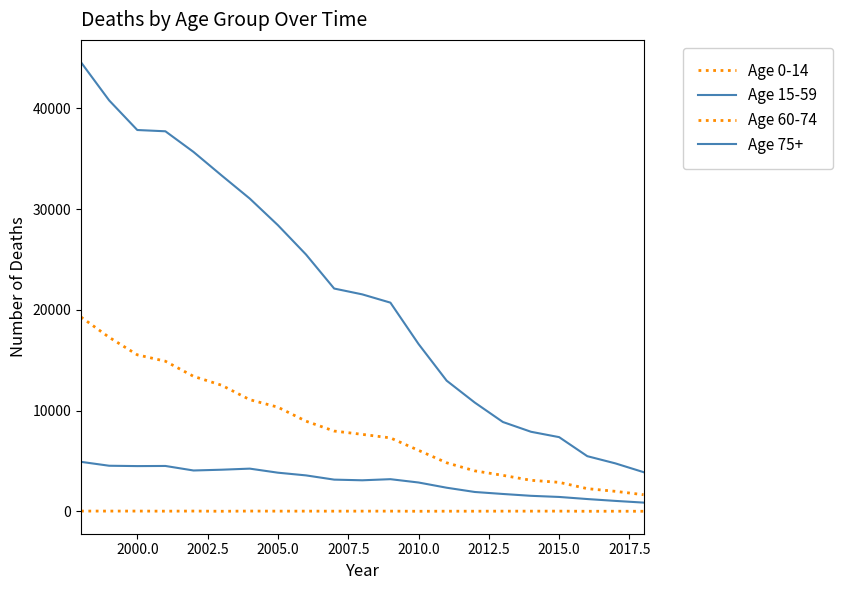

In Age 0-14, how many points are higher than both neighbors (excluding endpoints)?

7